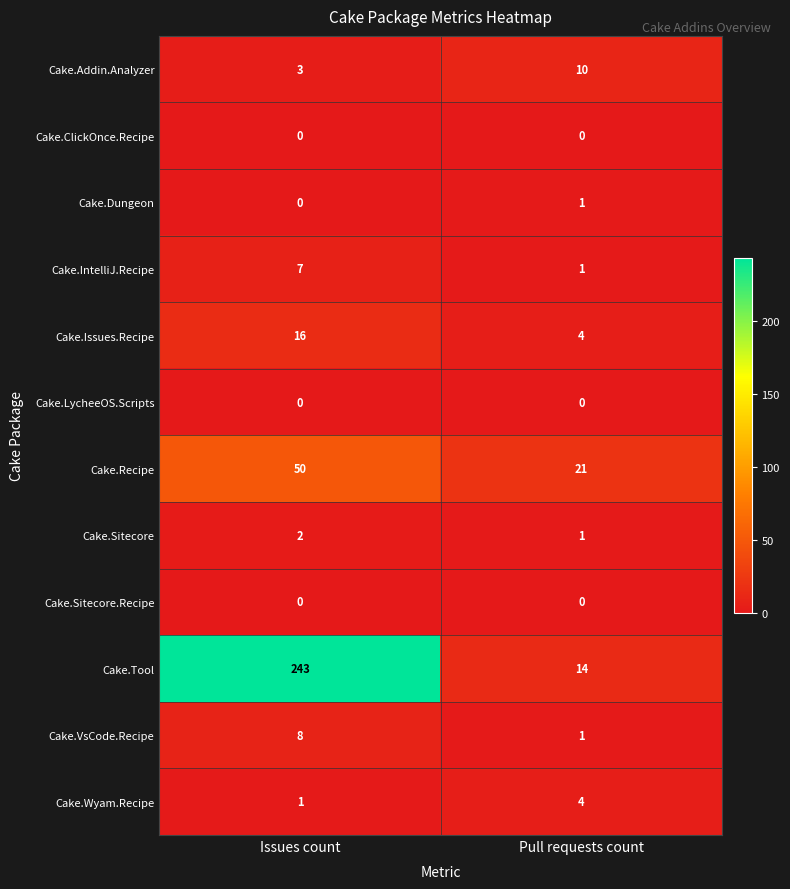

Which series changed the most between Issues count and Pull requests count?

Cake.Tool